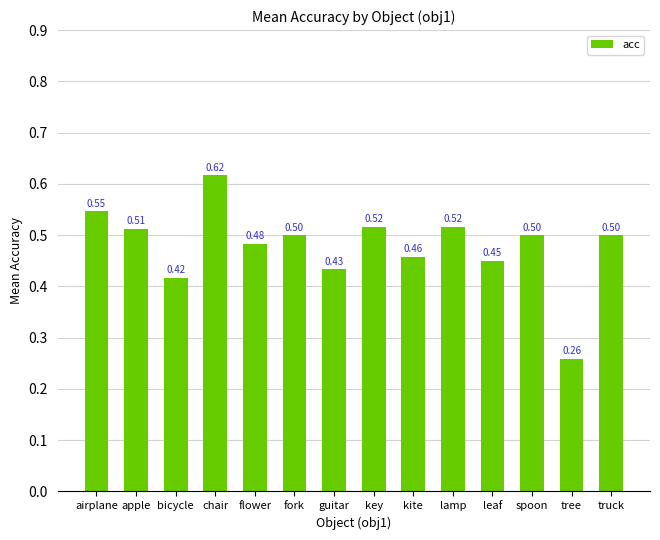

Which has a higher value, spoon or leaf?

spoon